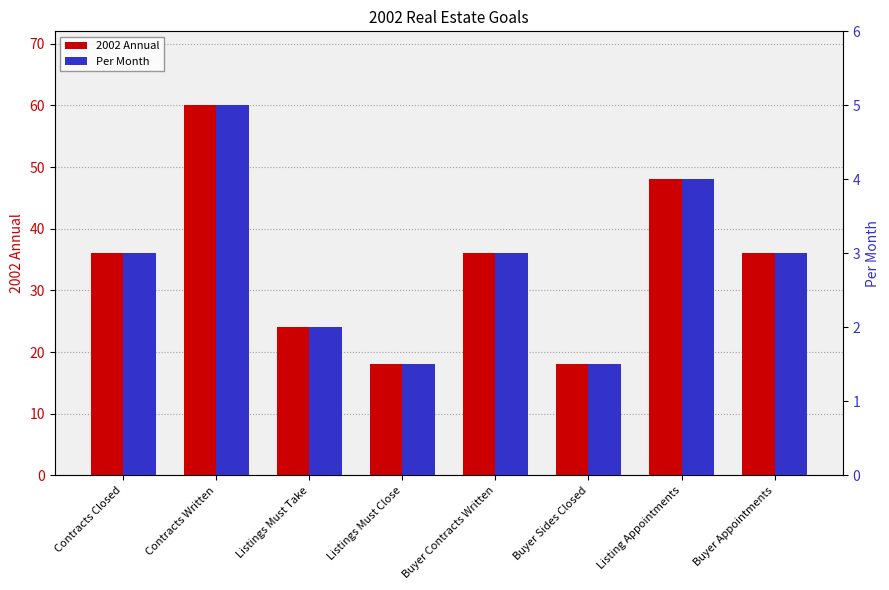

How many distinct data groups are displayed?

2